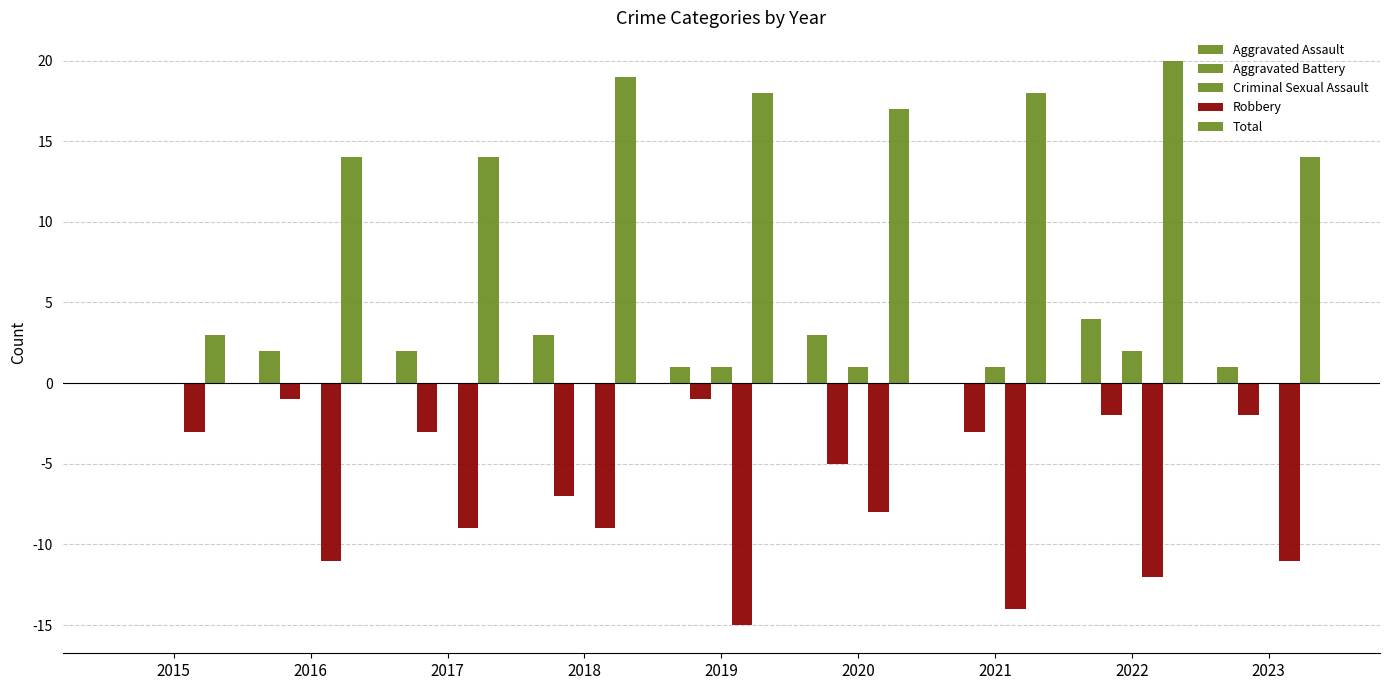

Are the bars horizontal?

No